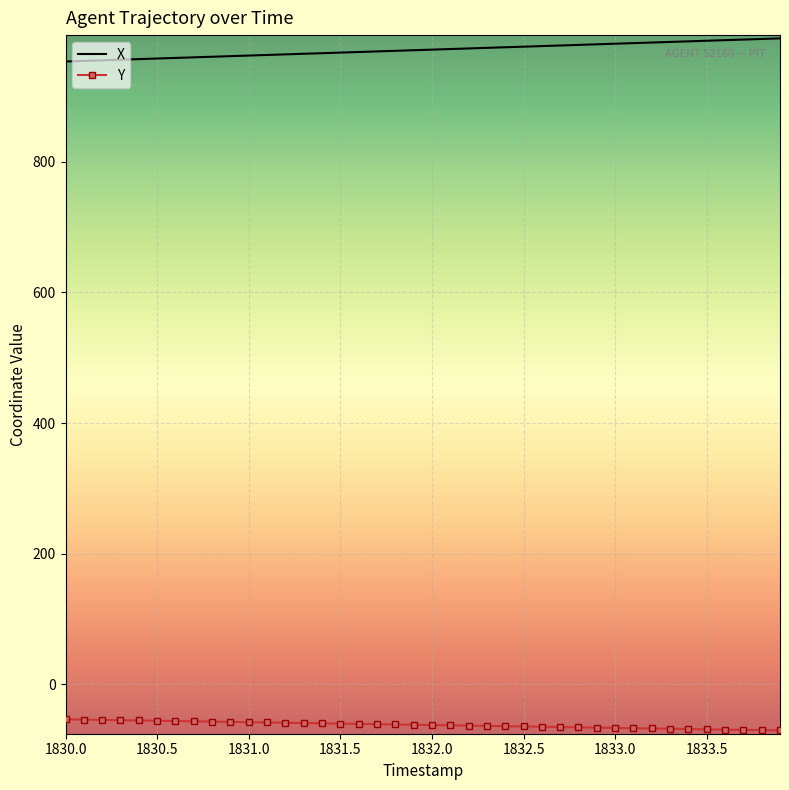

True or false: Y and X intersect in this chart.

False